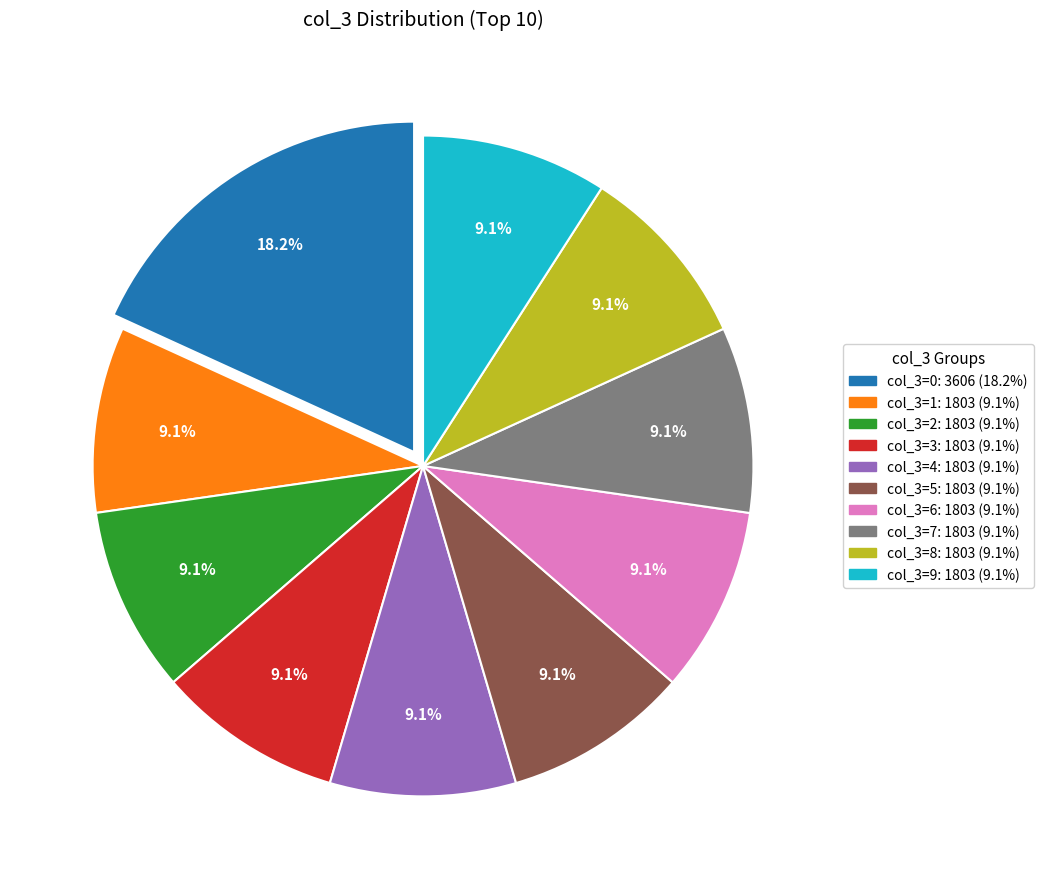

Does any single category account for the majority?

No